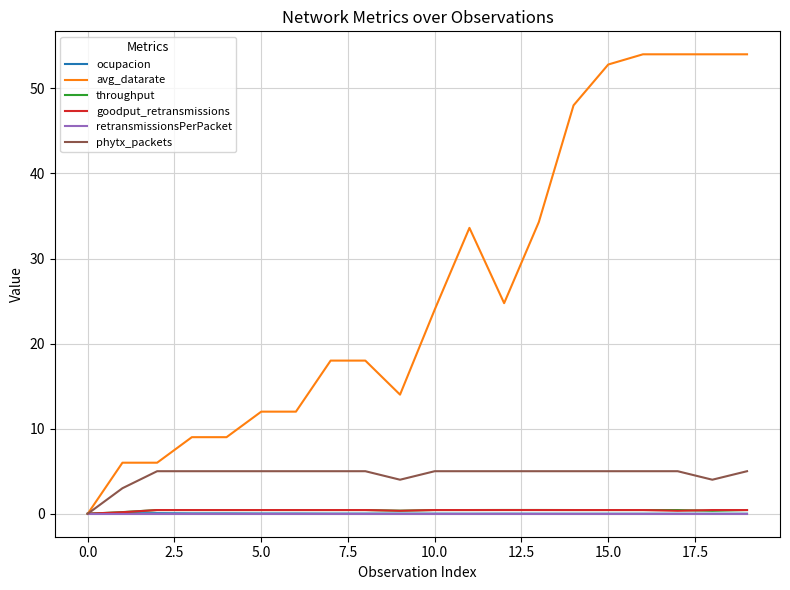

What is the maximum value shown in the chart?

54.0